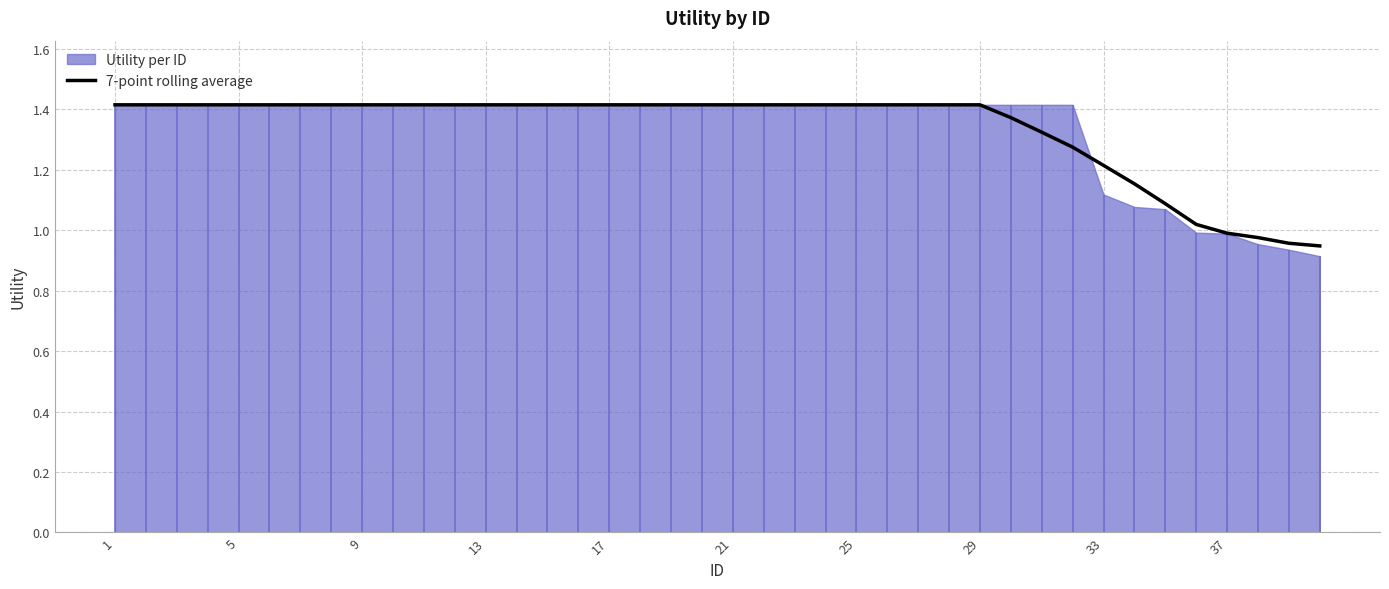

Does the chart display data point markers on the line(s)?

No